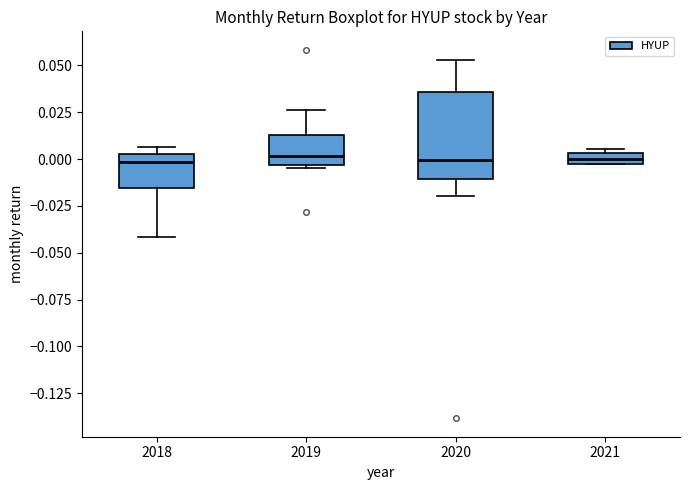

Where does the median line of the box at x = 2018 sit on the y-axis? The values are not printed on the chart, so give them approximately, as read against the axis.

0.000